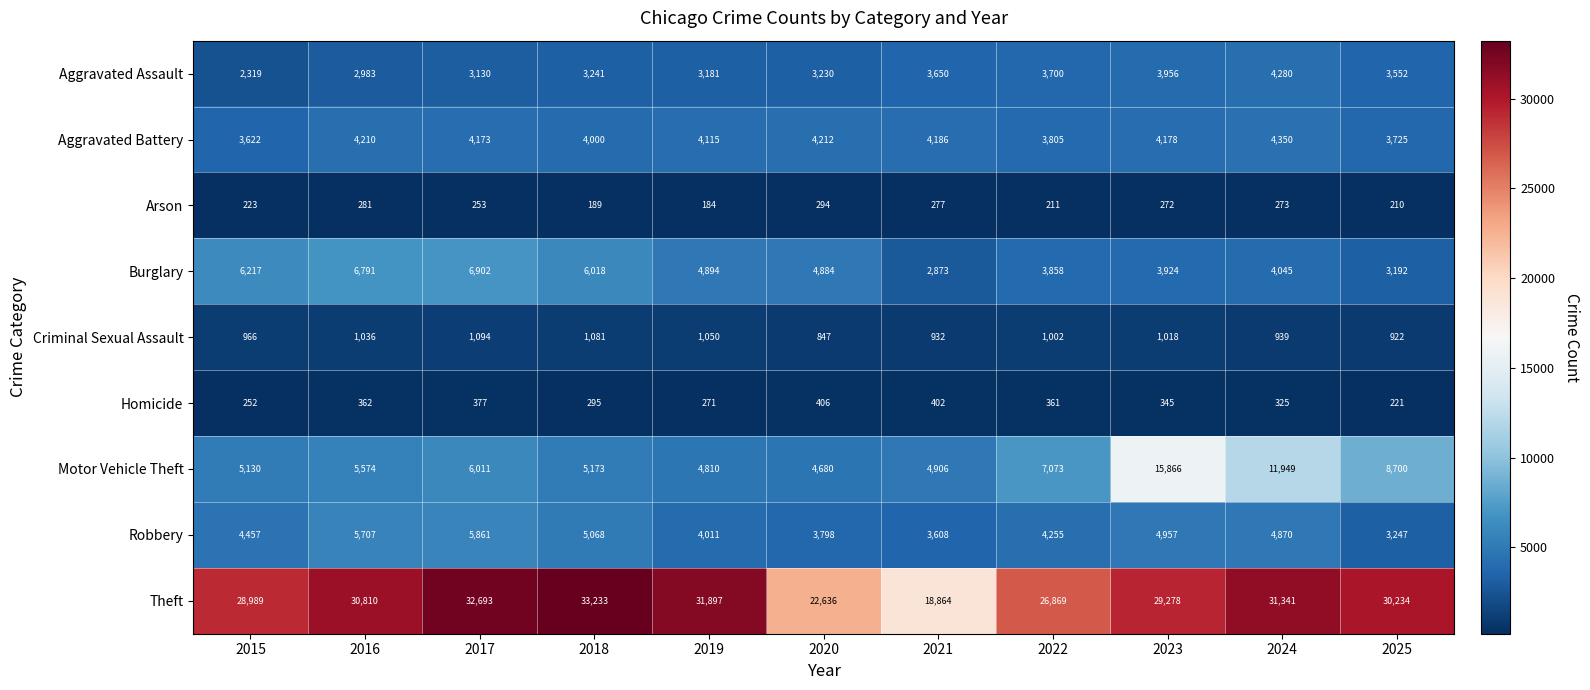

Is the value of Motor Vehicle Theft at 2025 greater than the value of Robbery at 2016?

Yes